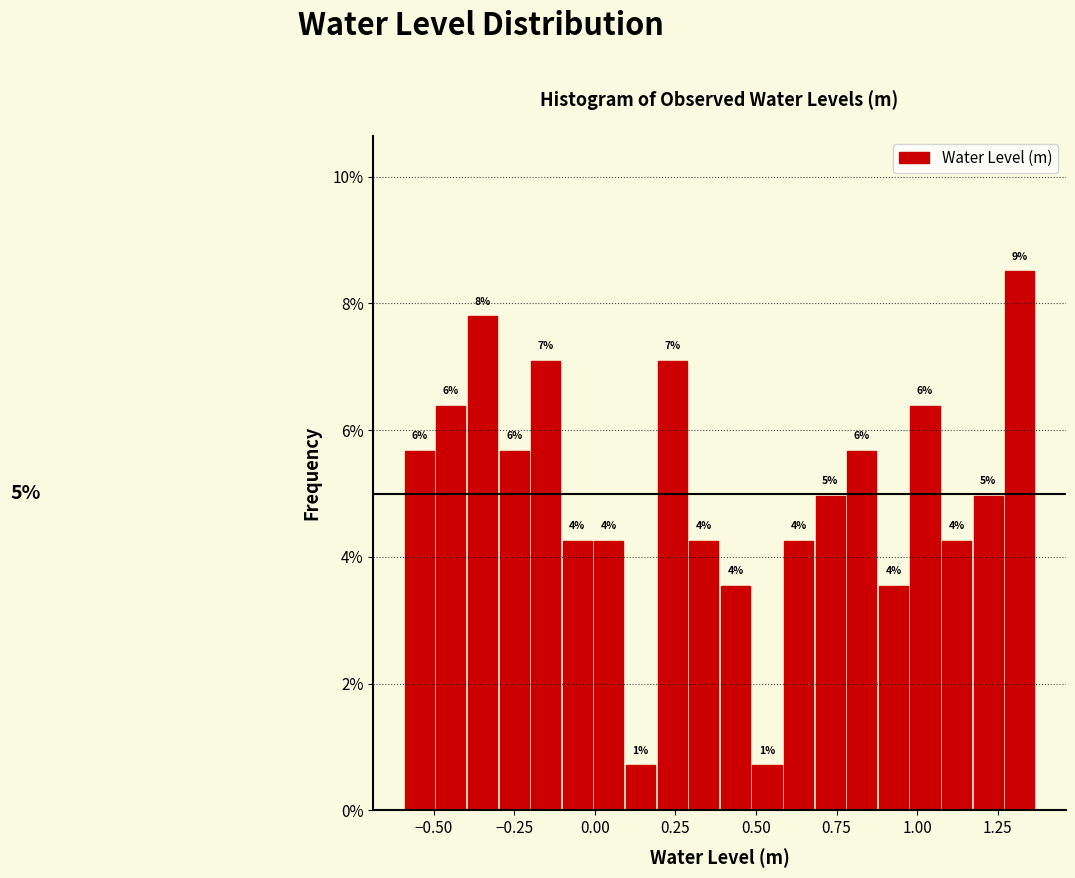

Read against the x-axis, roughly where is the centre of the tallest bar?

1.30